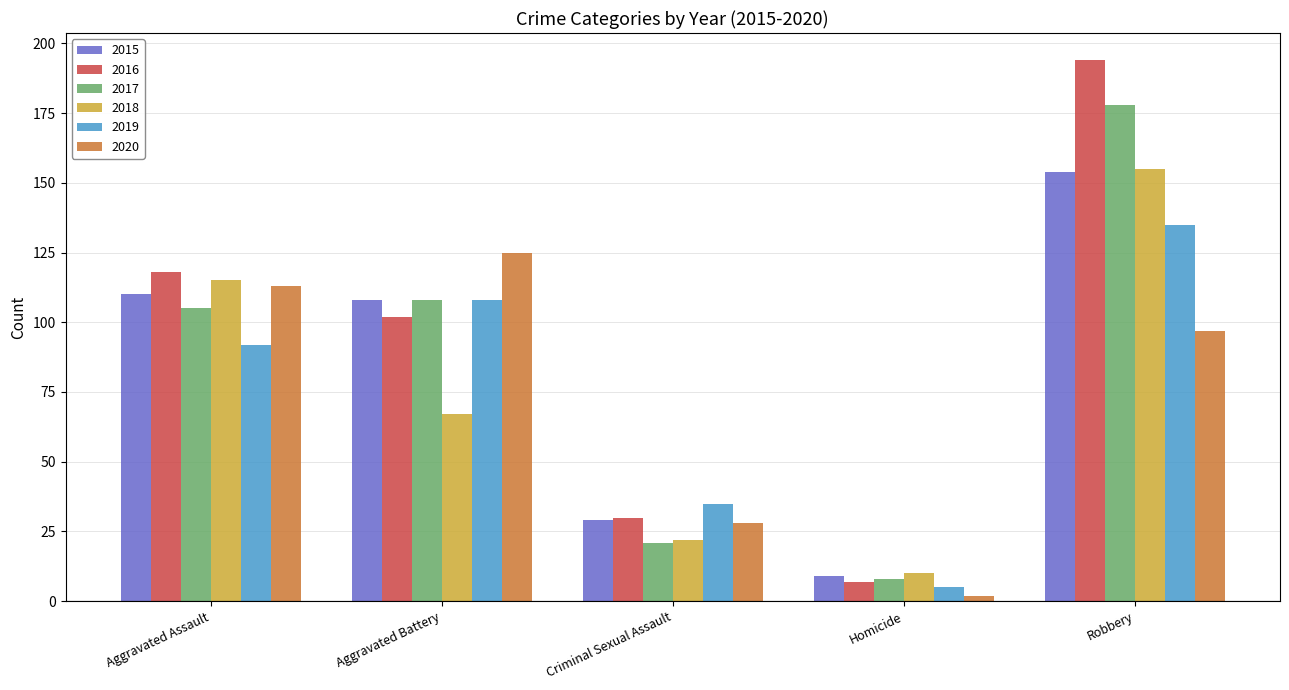

What is the minimum value for 2017?

8